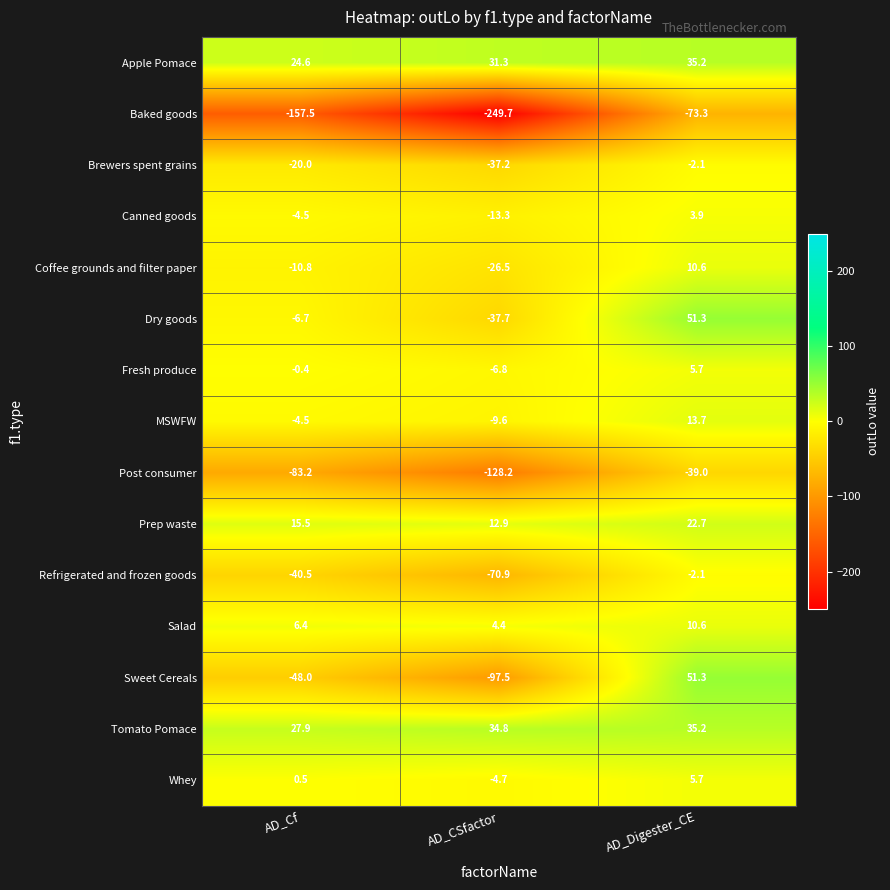

At AD_CSfactor, list the series in order from largest to smallest.

Tomato Pomace, Apple Pomace, Prep waste, Salad, Whey, Fresh produce, MSWFW, Canned goods, Coffee grounds and filter paper, Brewers spent grains, Dry goods, Refrigerated and frozen goods, Sweet Cereals, Post consumer, Baked goods